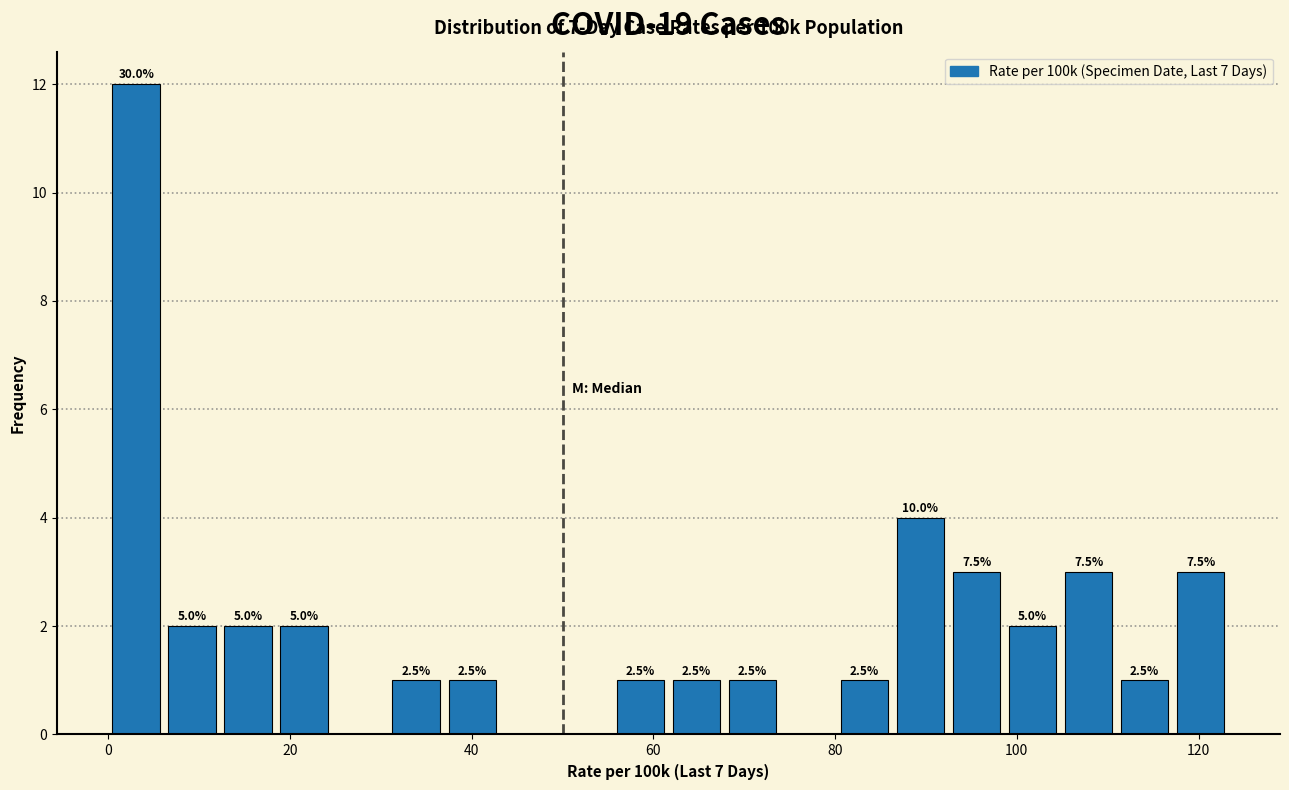

Around what value on the x-axis is the tallest bar? Give the approximate position of its centre, as read against the axis.

4